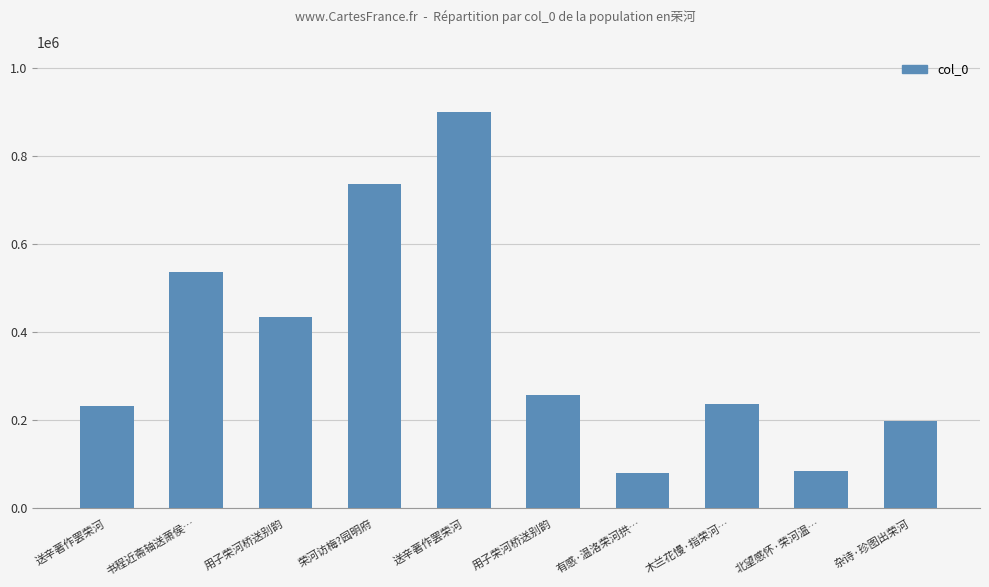

Are the bars grouped side by side (vs. stacked)?

No